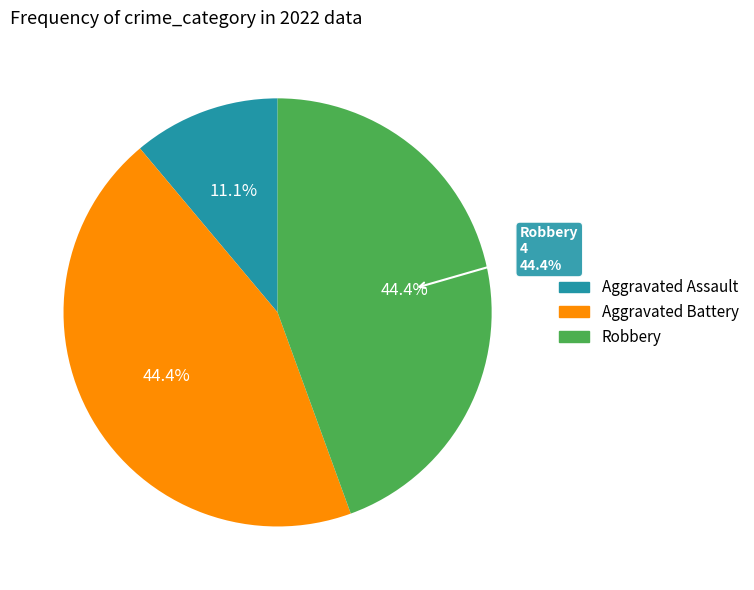

How many slices are in this pie chart?

3